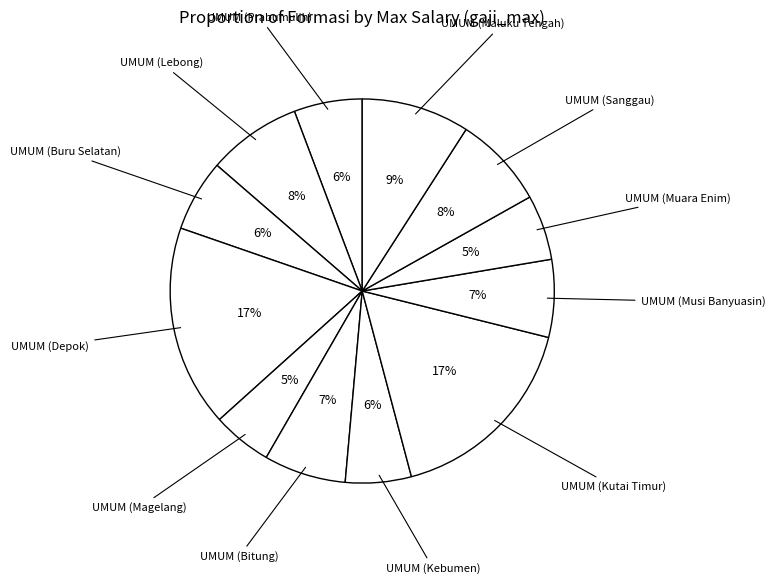

What is the largest slice in the pie chart?

UMUM (Kutai Timur)